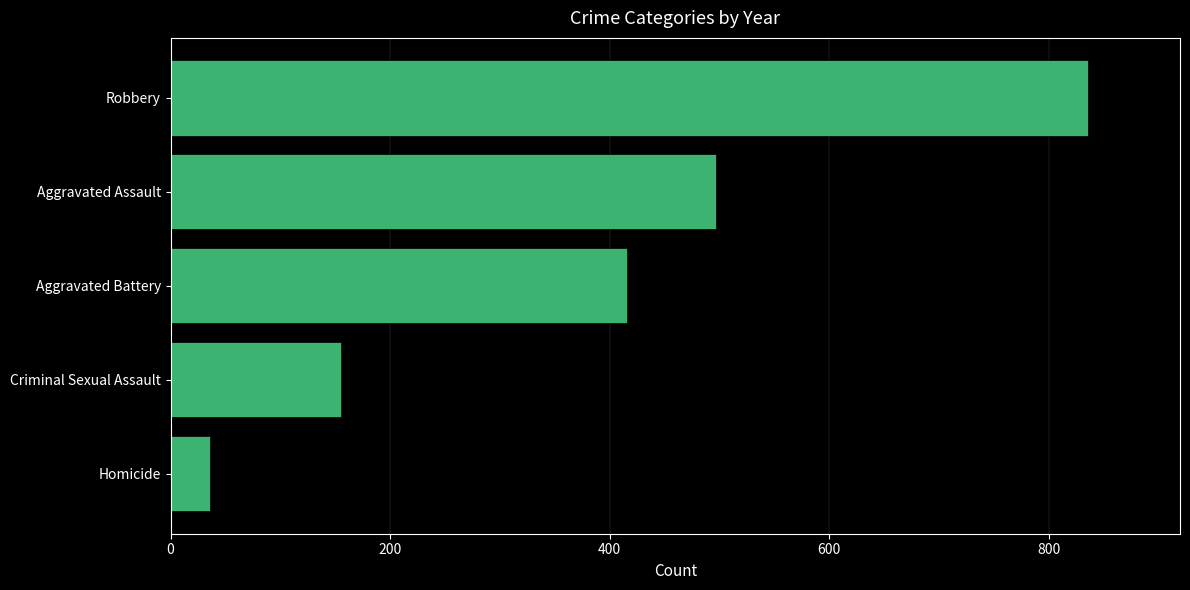

Between Robbery and Aggravated Assault, which is larger?

Robbery